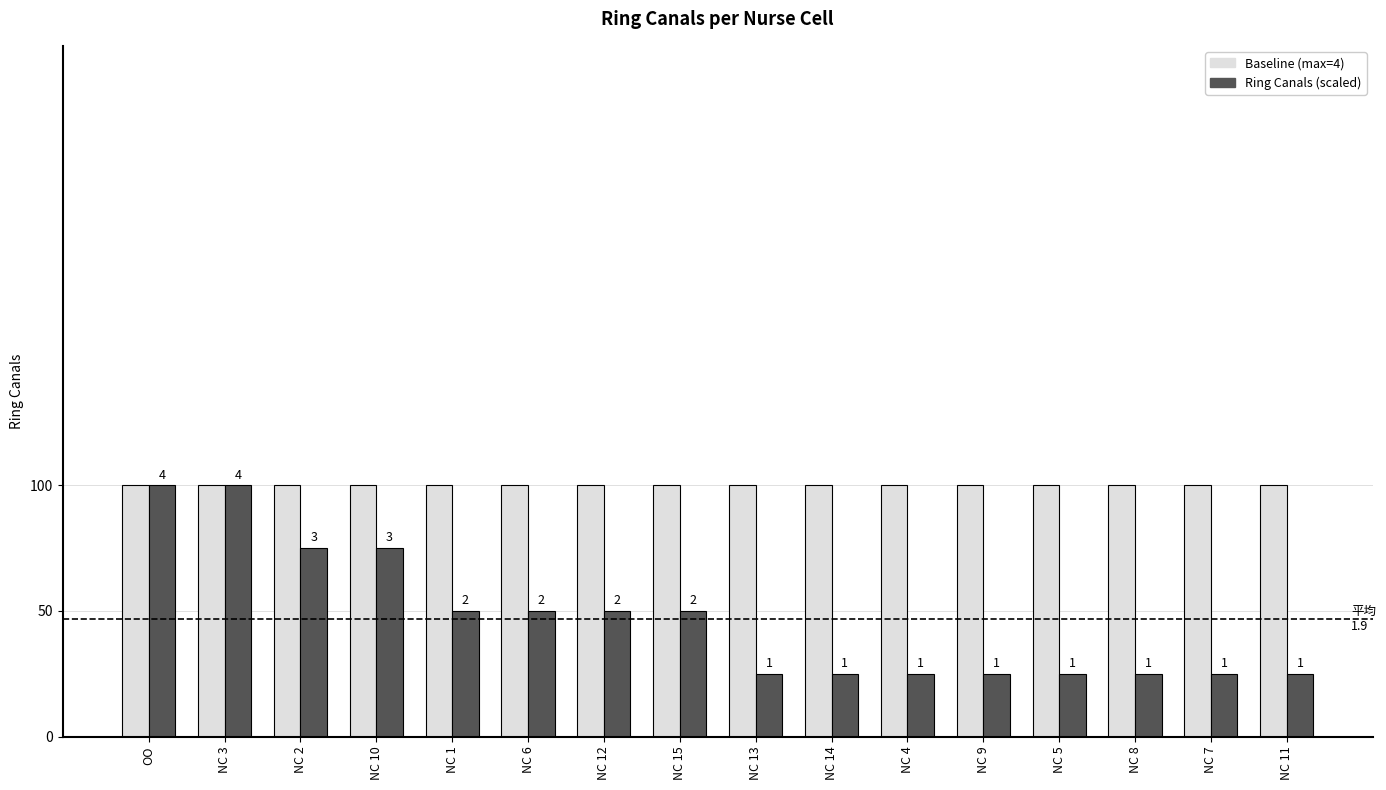

What is the maximum value for Ring Canals (scaled)?

100